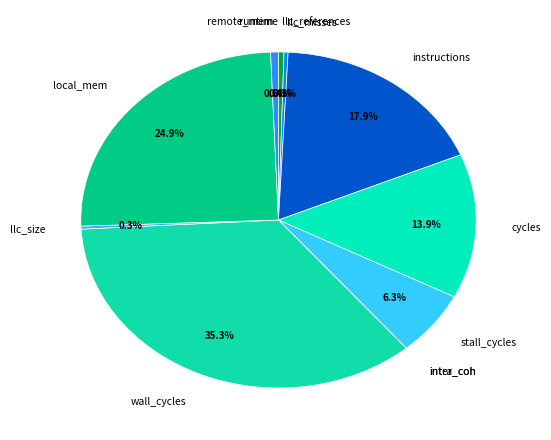

Which category has the biggest portion of the pie?

wall_cycles